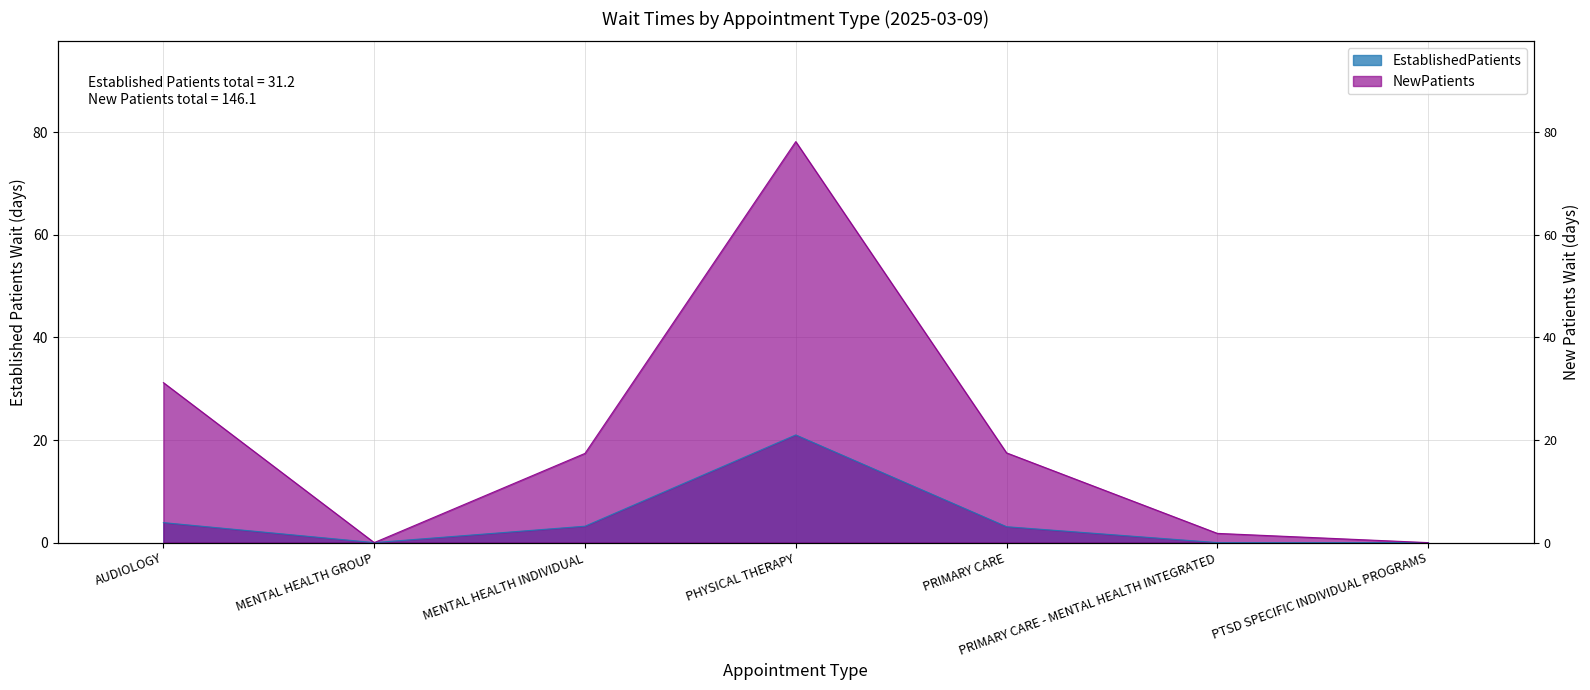

The value of NewPatients at PHYSICAL THERAPY is 47.9. True or false?

False